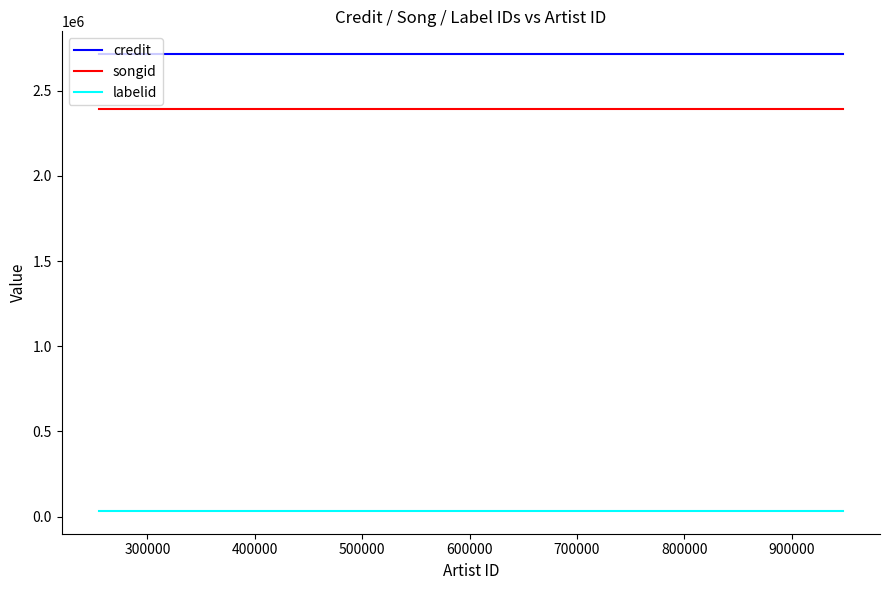

Which series has the largest total across all categories?

credit